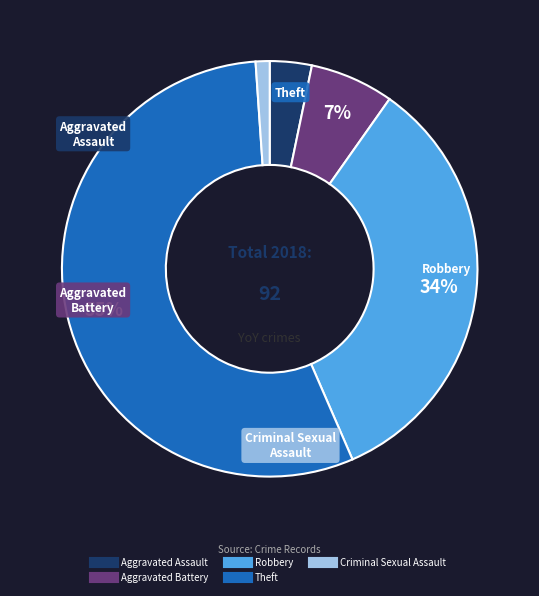

Rank the categories by value from highest to lowest.

Theft, Robbery, Aggravated Battery, Aggravated Assault, Criminal Sexual Assault